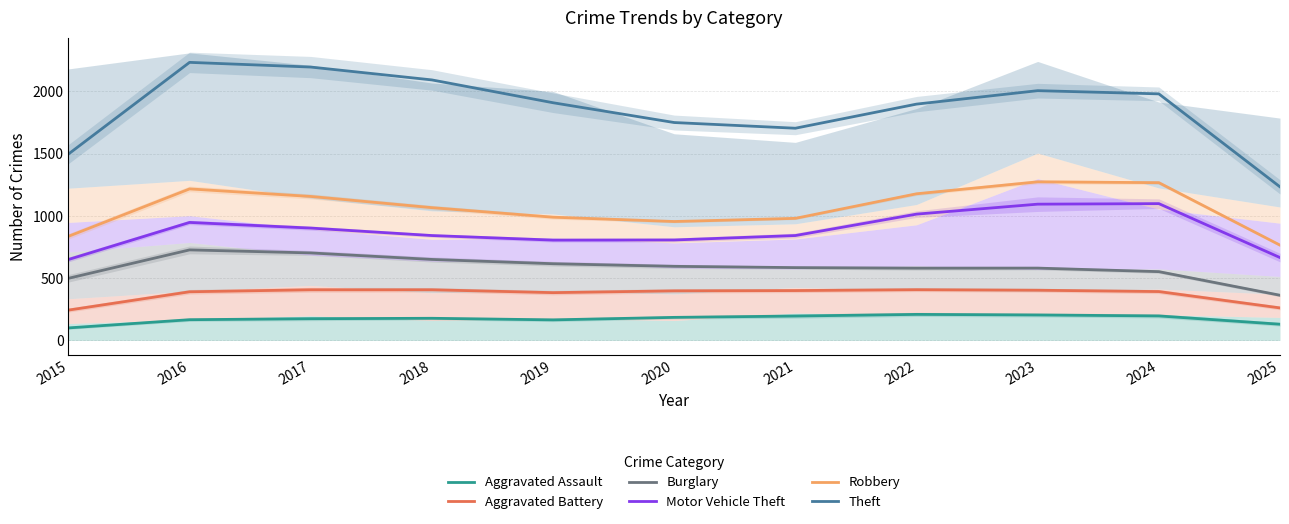

Is the value of Robbery at 2020 greater than the value of Aggravated Battery at 2016?

Yes